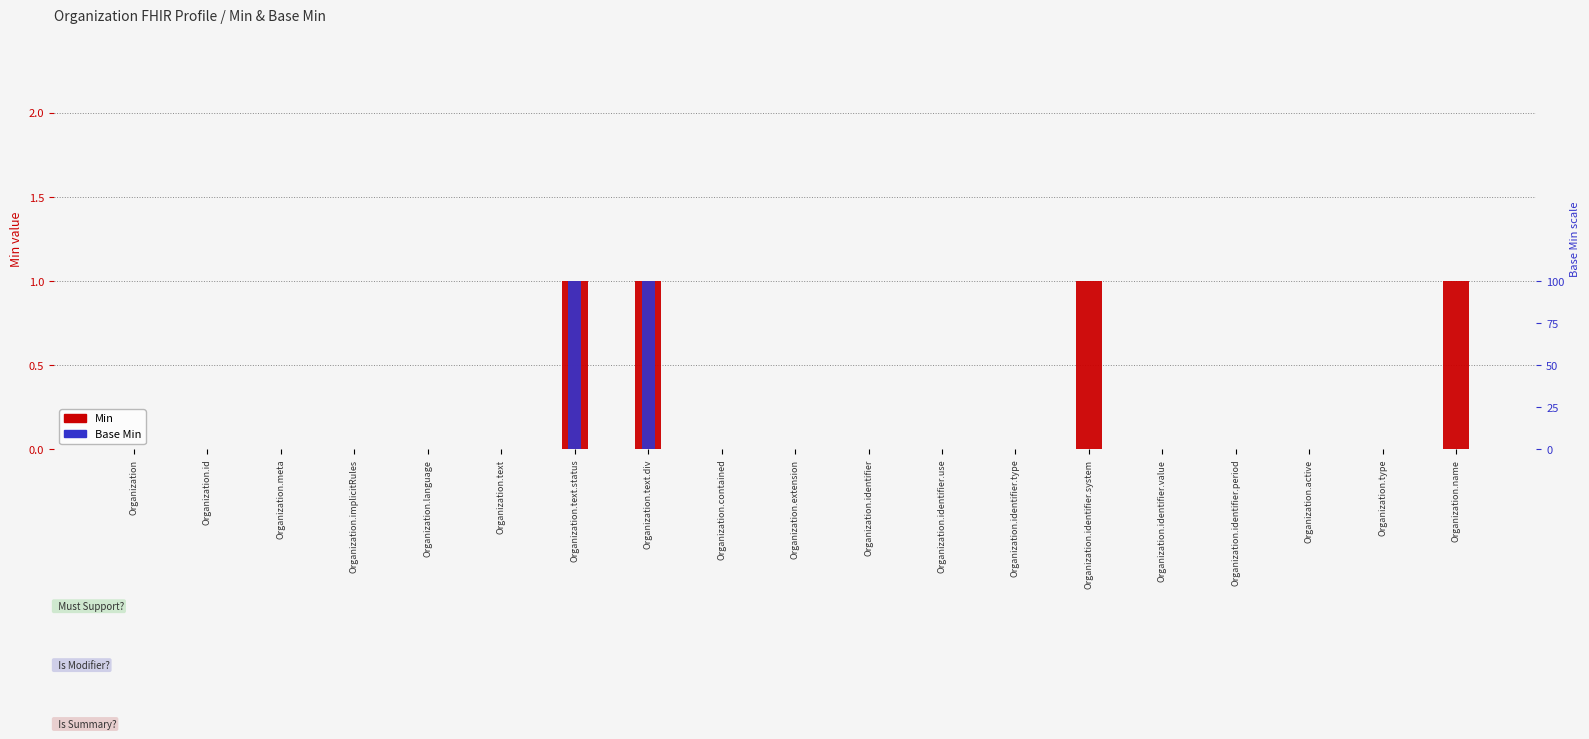

What are all the series names shown in the legend?

Min, Base Min